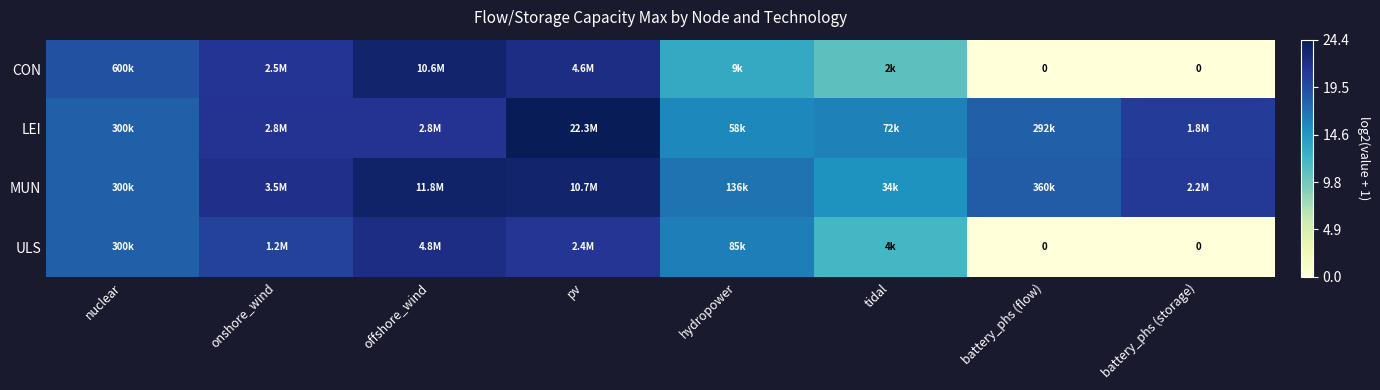

Which category has the lowest value in the MUN series?

tidal